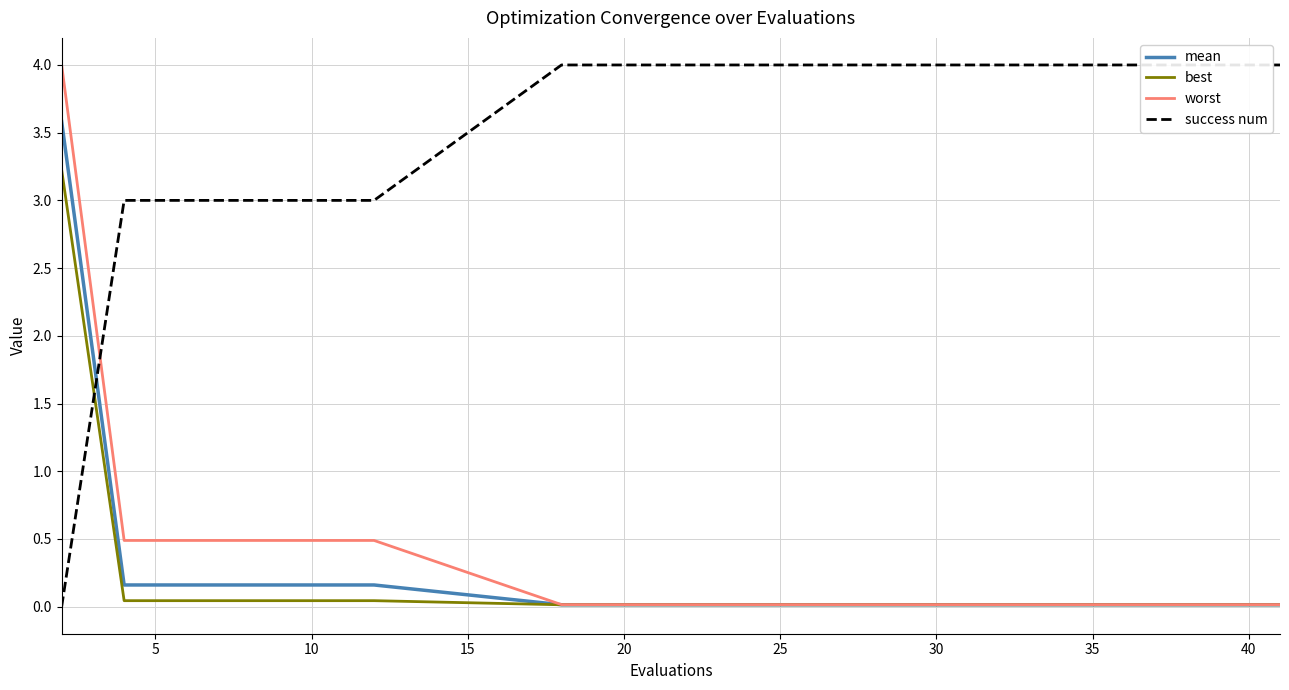

What are all the series names shown in the legend?

mean, best, worst, success num